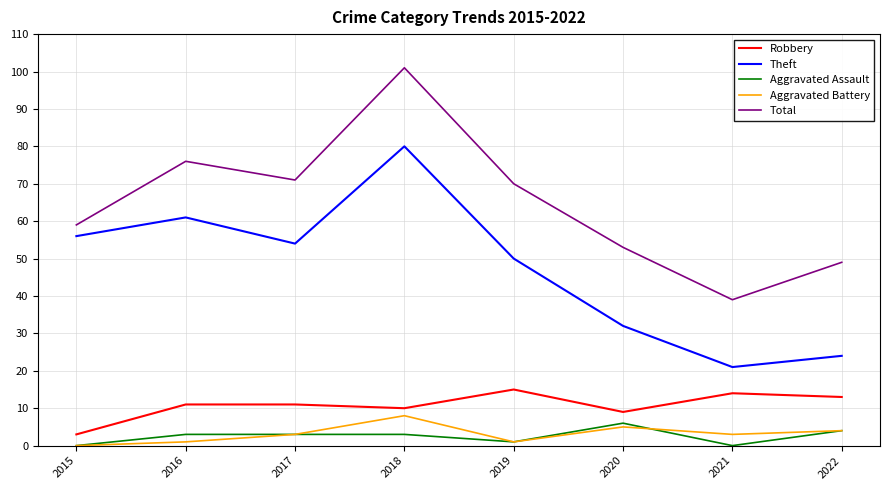

The value of Robbery at 2019 is 15. True or false?

True